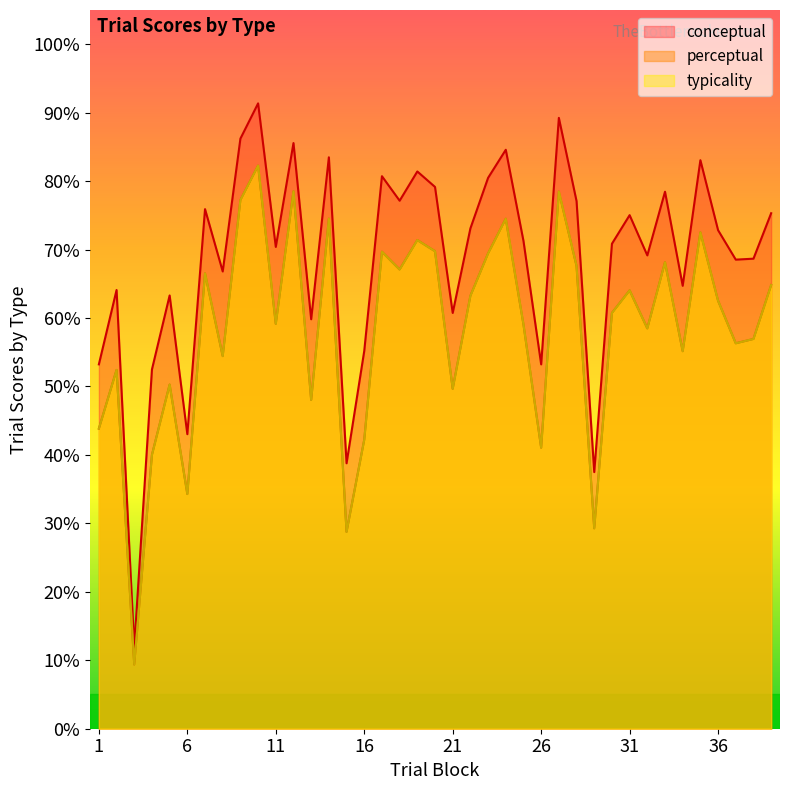

Where is the first local minimum for typicality?

3